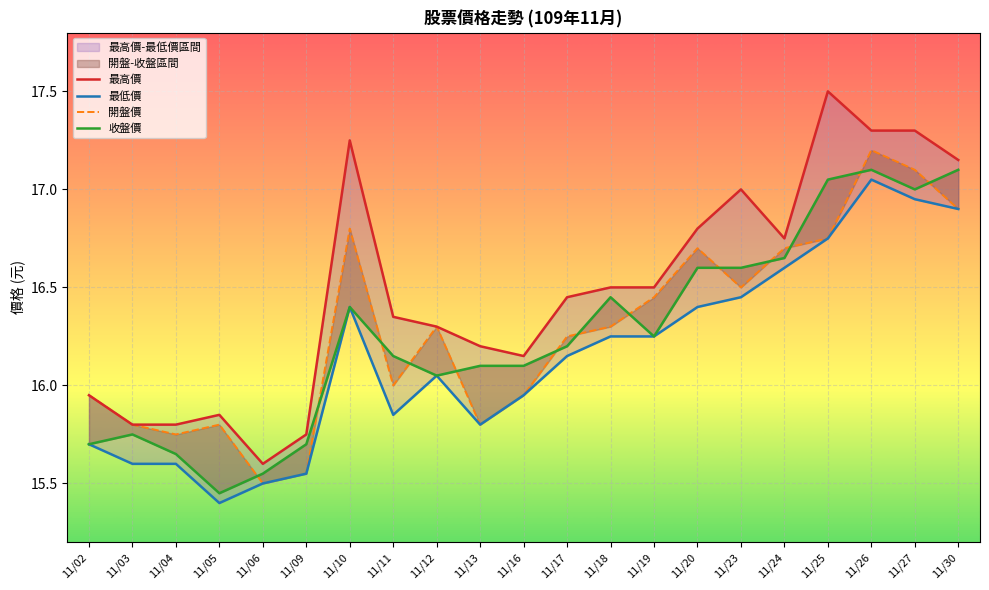

The value of 收盤價 at 11/12 is 16.1. True or false?

True